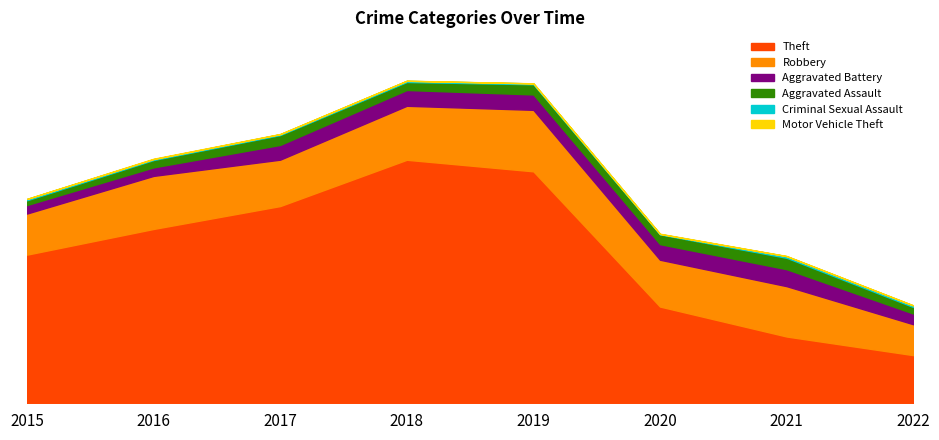

Which category has the highest value in the Aggravated Battery series?

2021